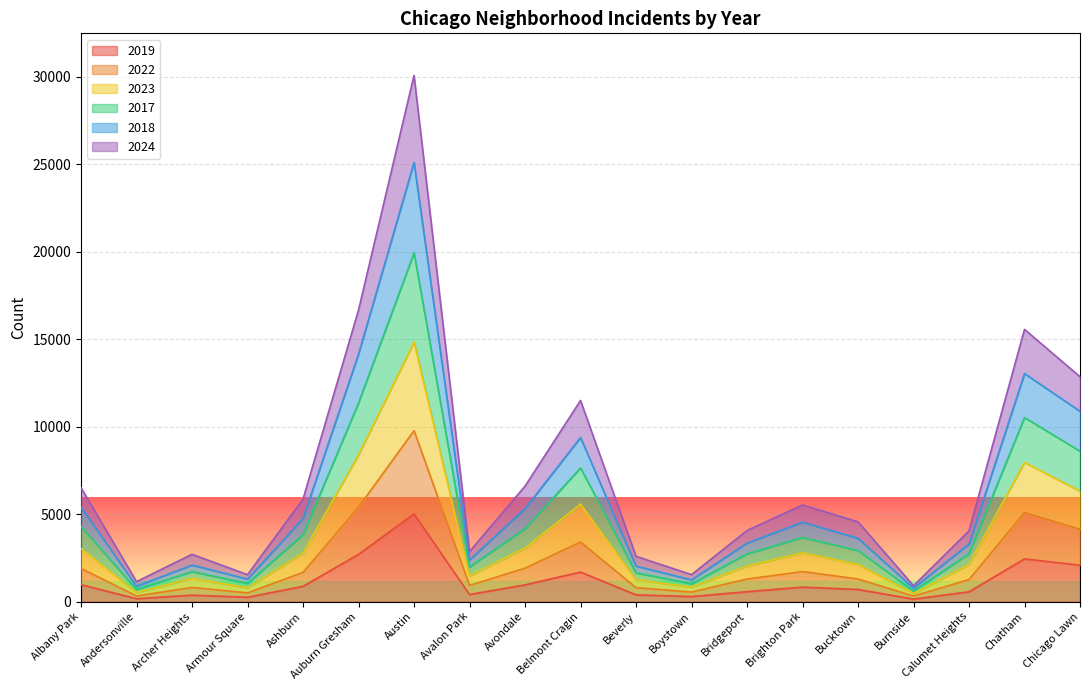

At which category is the sum across all series the highest?

Austin